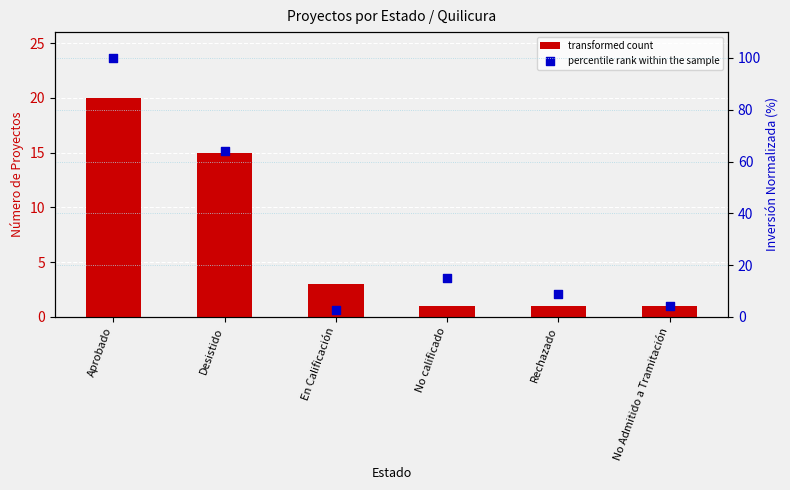

Which series has the largest Y range (max minus min)?

percentile rank within the sample